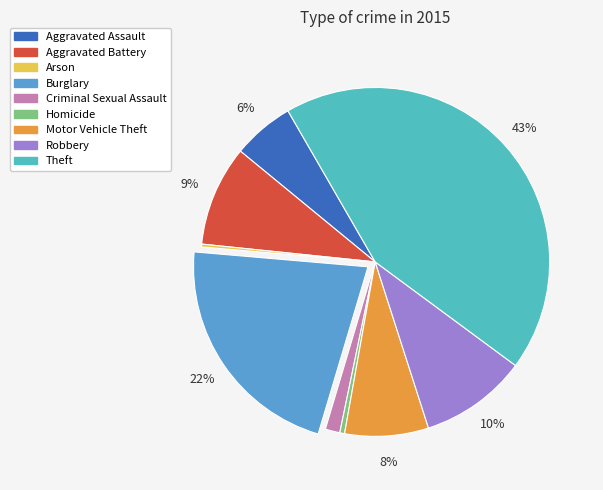

How much of the chart is everything except Motor Vehicle Theft?

92.2%